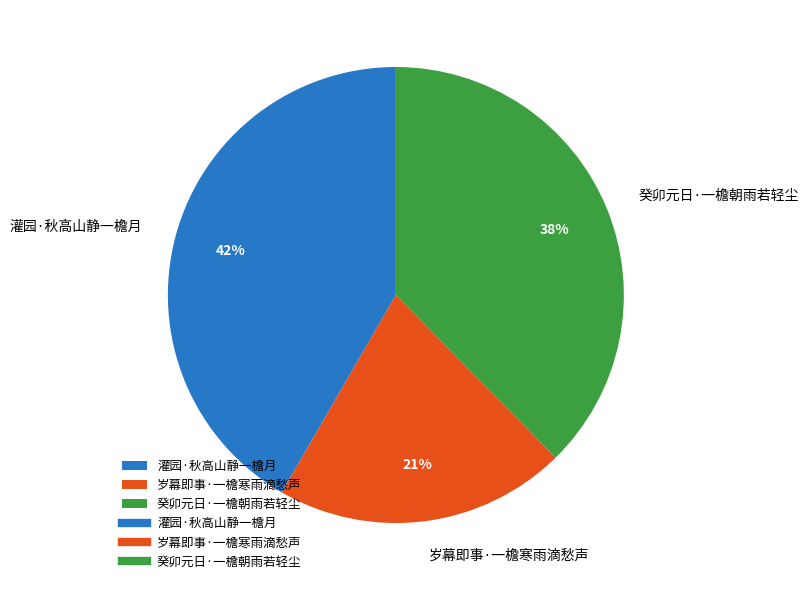

Rank the categories by value from highest to lowest.

灌园·秋高山静一檐月, 癸卯元日·一檐朝雨若轻尘, 岁幕即事·一檐寒雨滴愁声